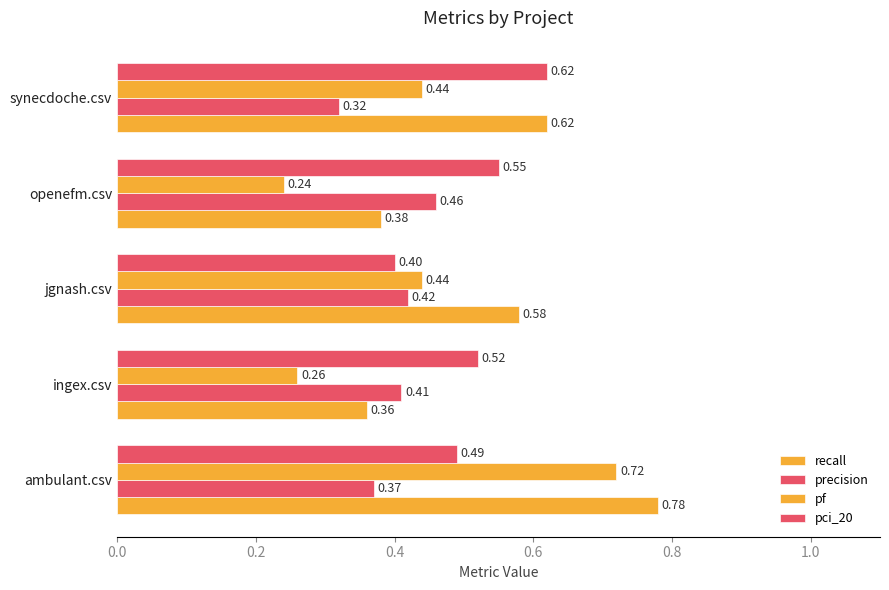

Count the number of data series in this chart.

4